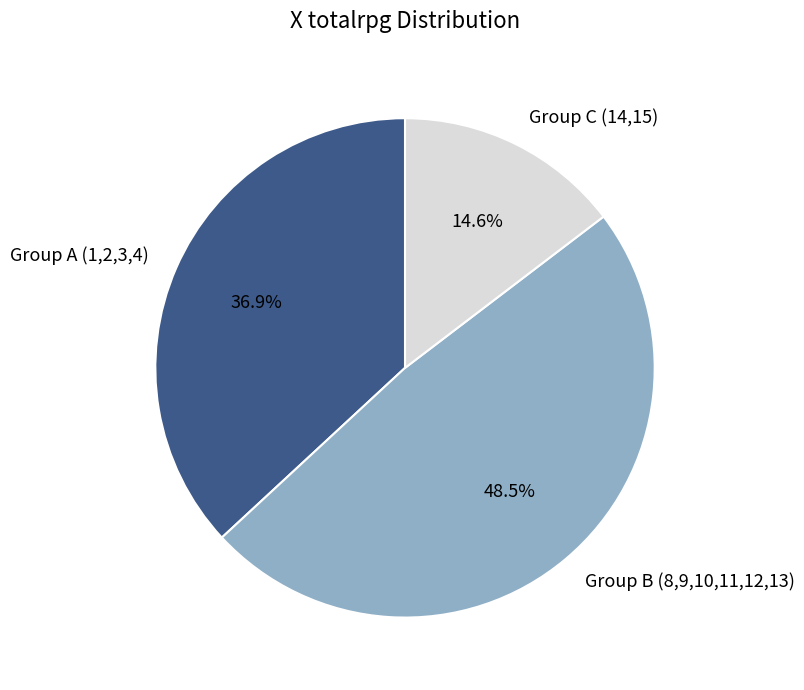

How many slices are in this pie chart?

3